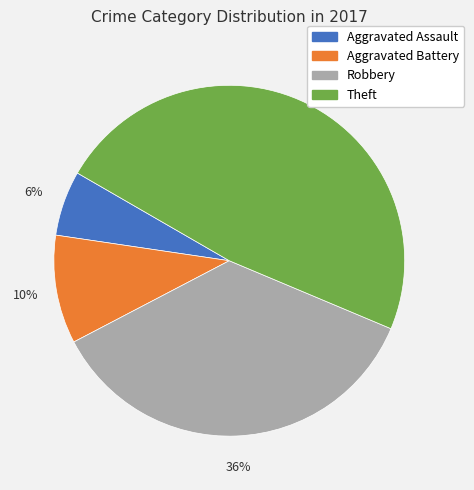

How many slices are in this pie chart?

4